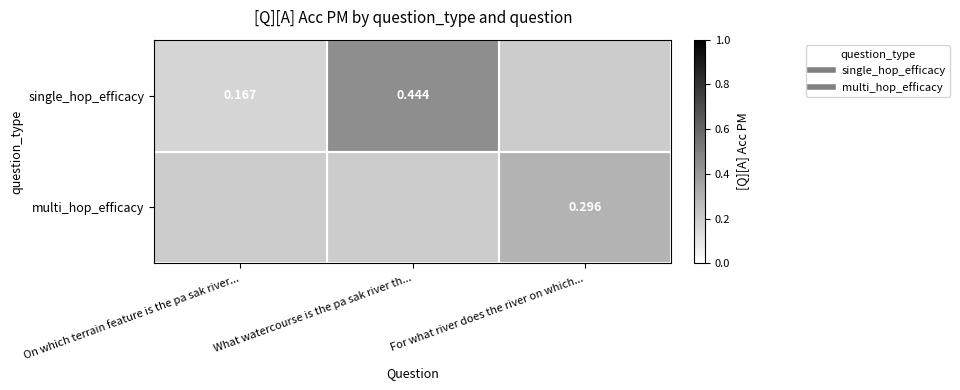

Which series has the largest range (max minus min)?

single_hop_efficacy